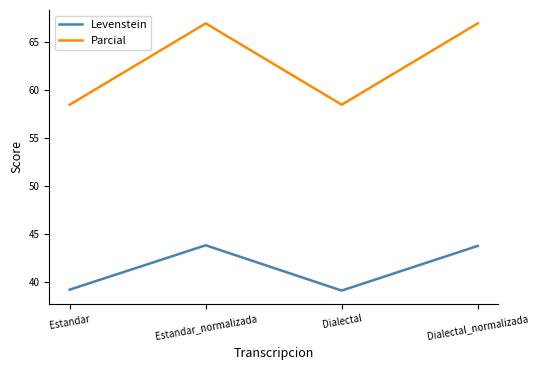

Where is the first local maximum for Levenstein?

Estandar_normalizada